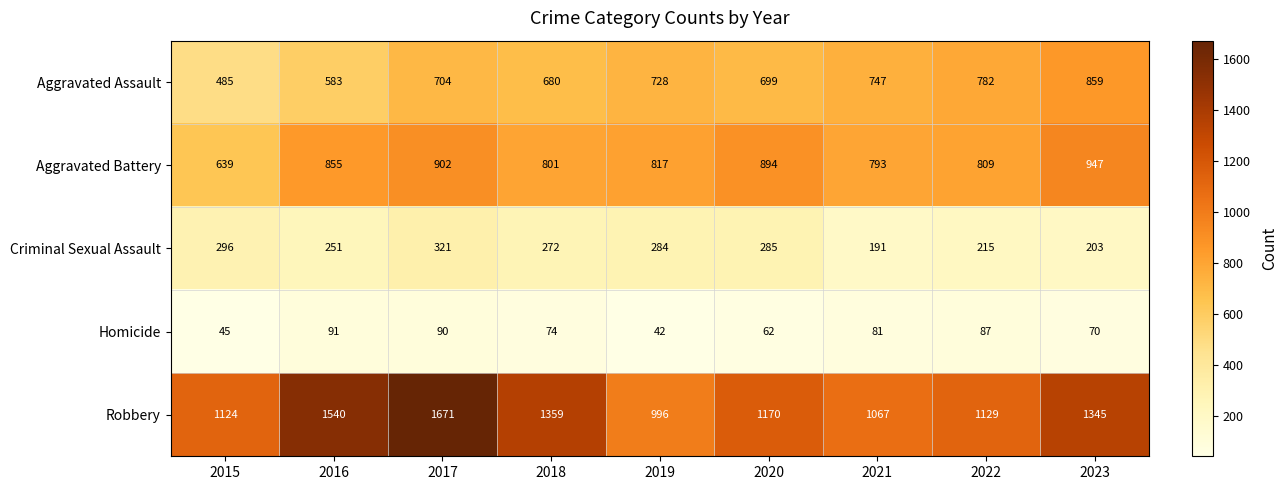

Is it true that Robbery equals 1796 at 2018?

False